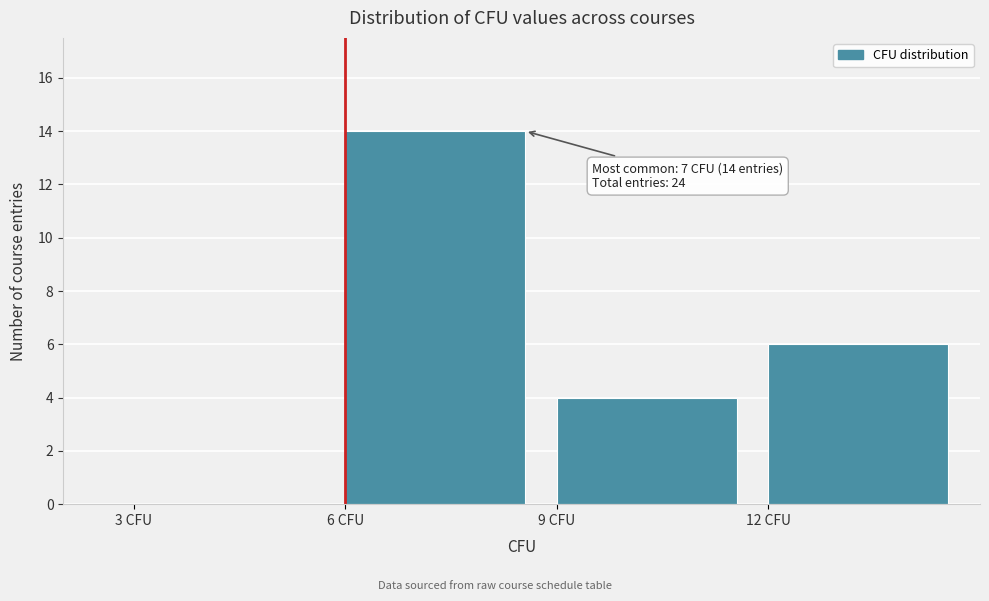

Which range on the x-axis has the tallest bar?

6 to 9